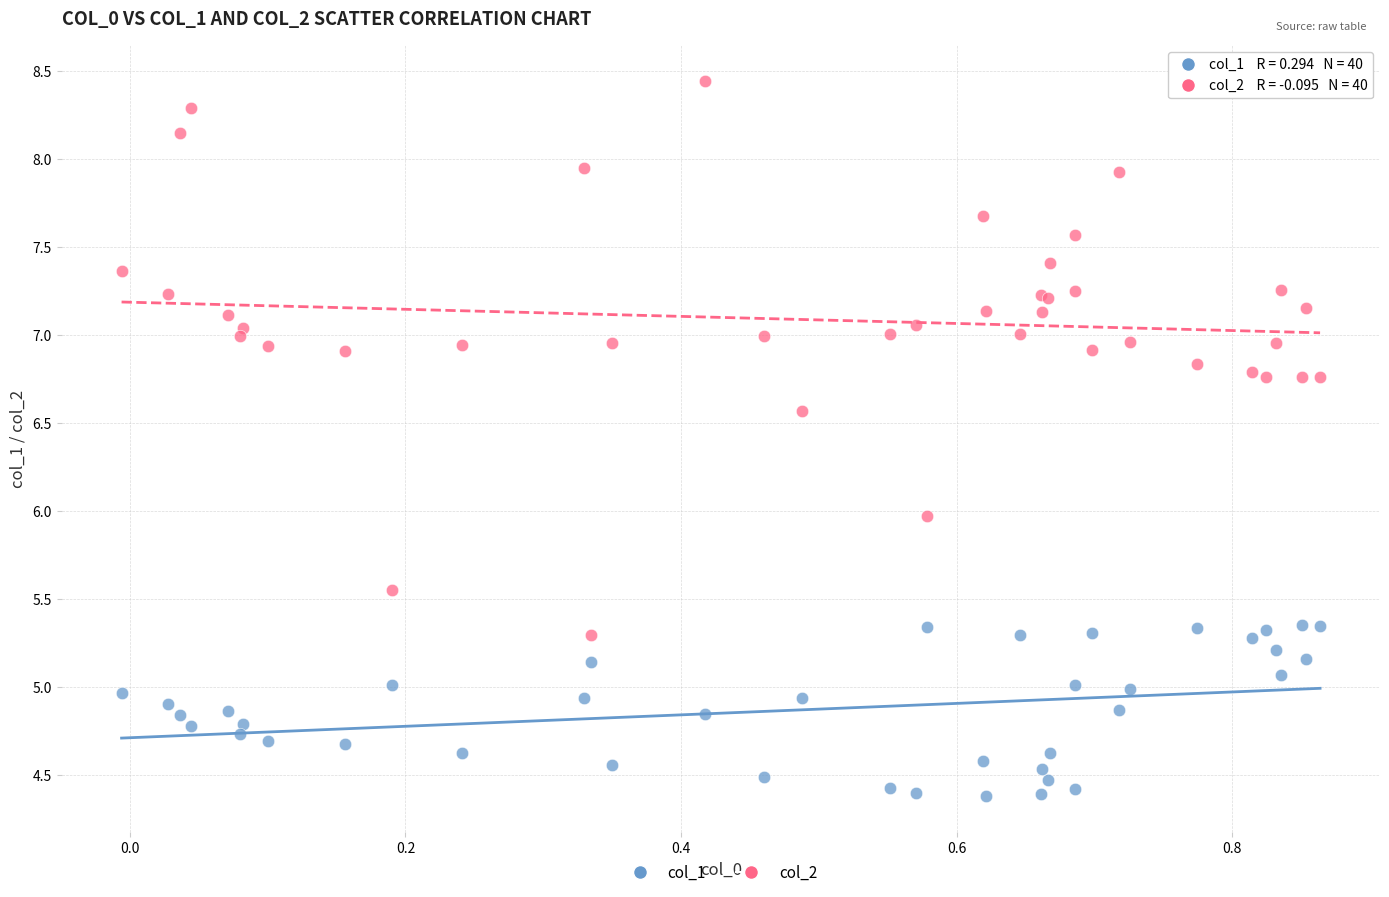

Which series has the widest spread of Y values?

col_2